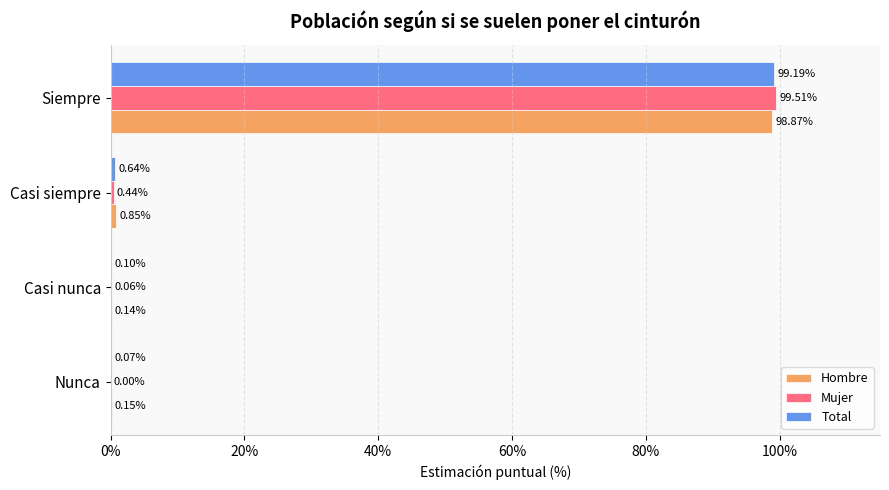

Which series changed the most between Casi nunca and Siempre?

Mujer